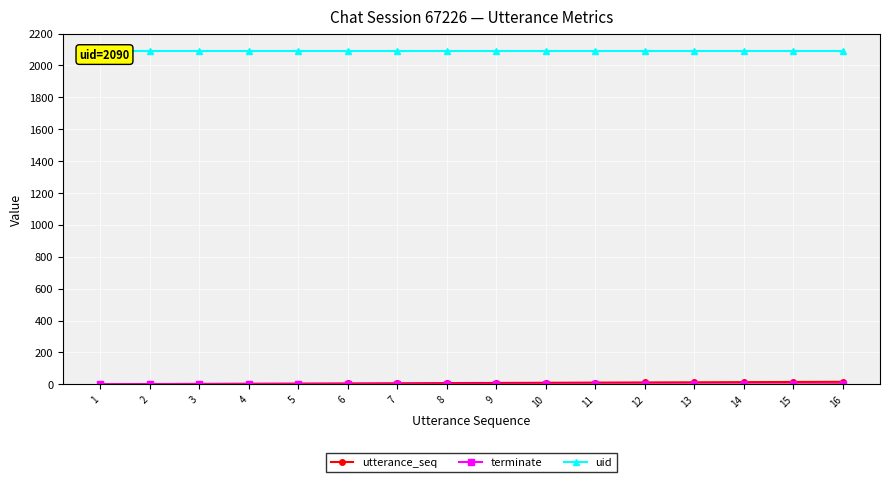

The value of terminate at 7 is 0. True or false?

True